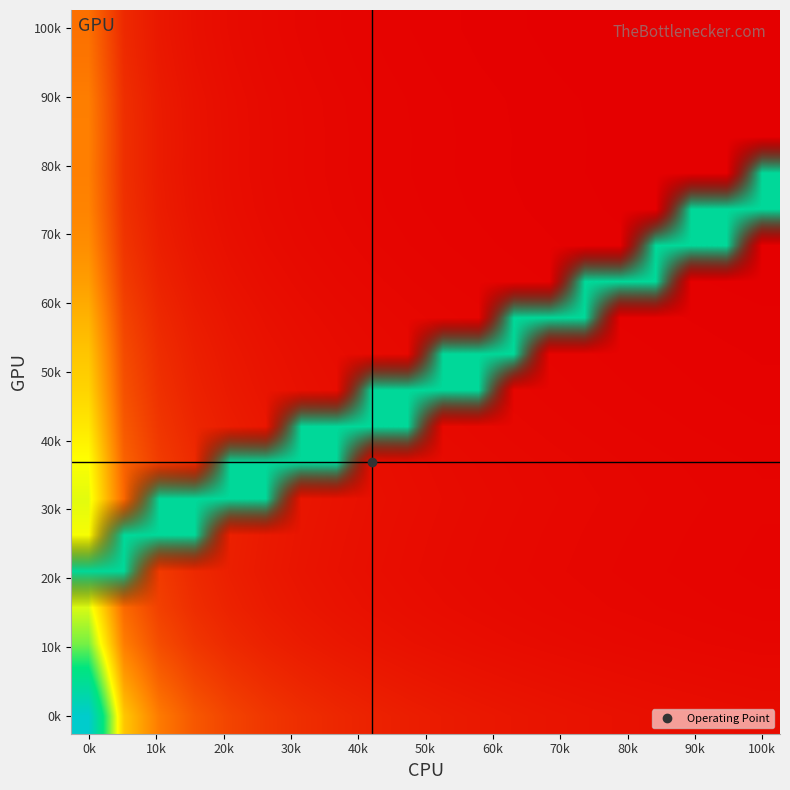

Which label corresponds to the smallest value in the chart?

0k